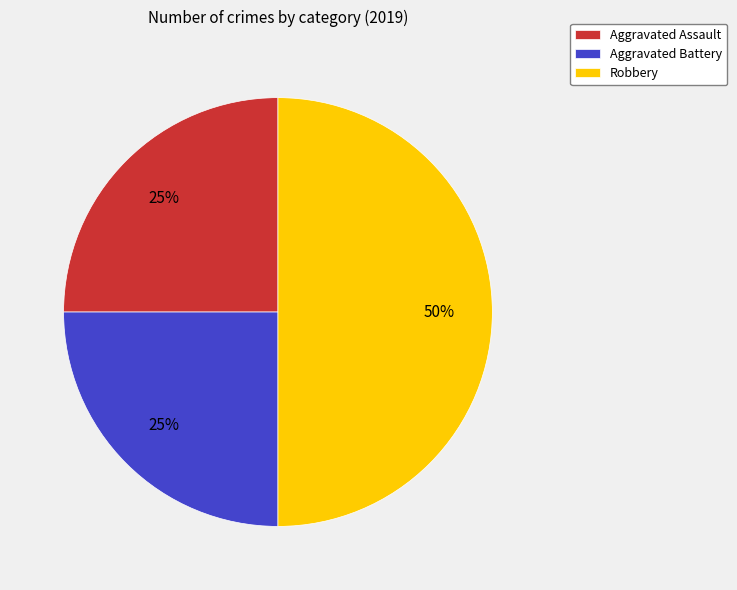

To the nearest percent, what percentage of the pie is Aggravated Assault?

25%